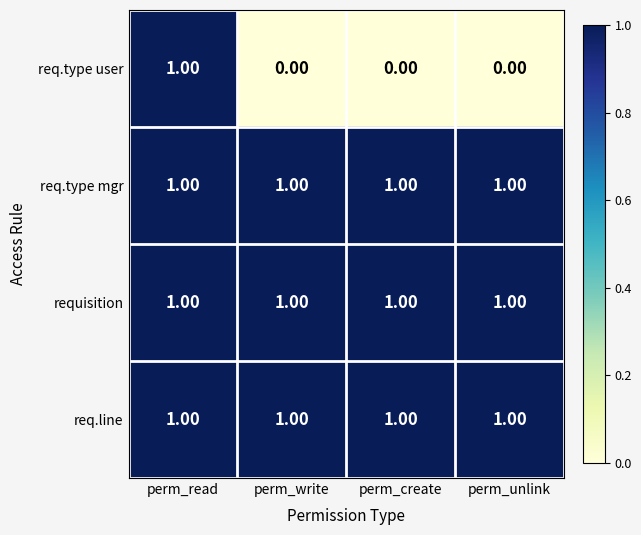

At which label does req.type user reach its peak?

perm_read